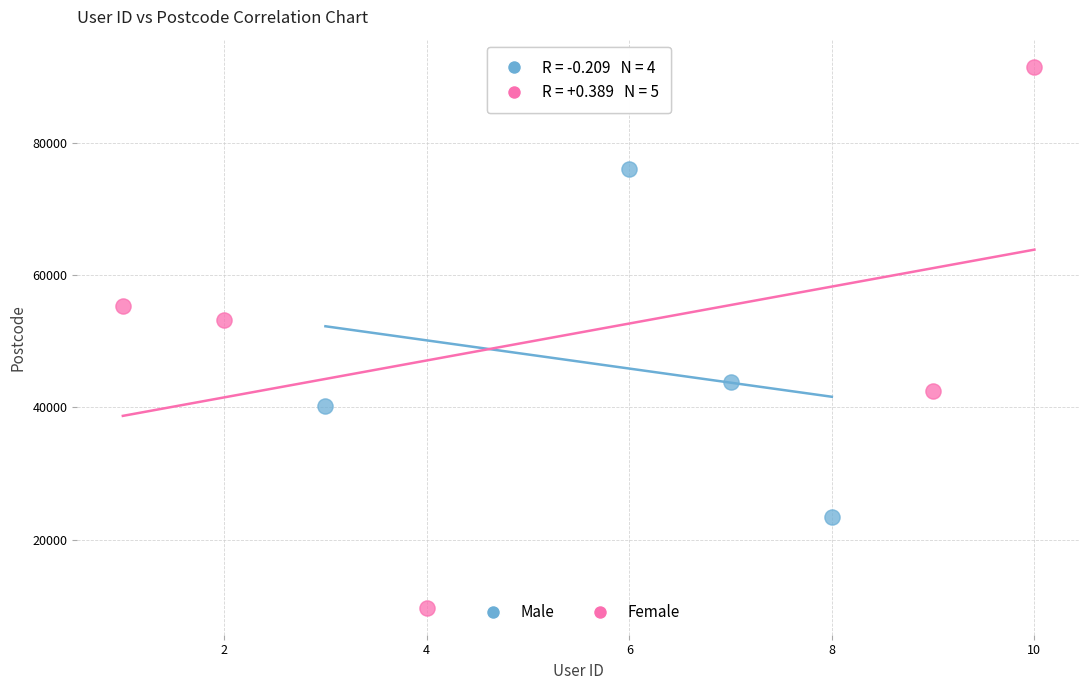

Which series contains the lowest Y value?

Female